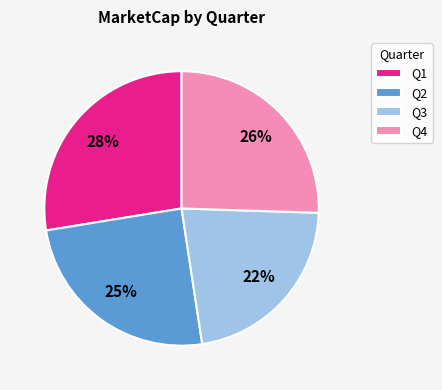

The Q4 slice represents 39% of the pie. True or false?

False